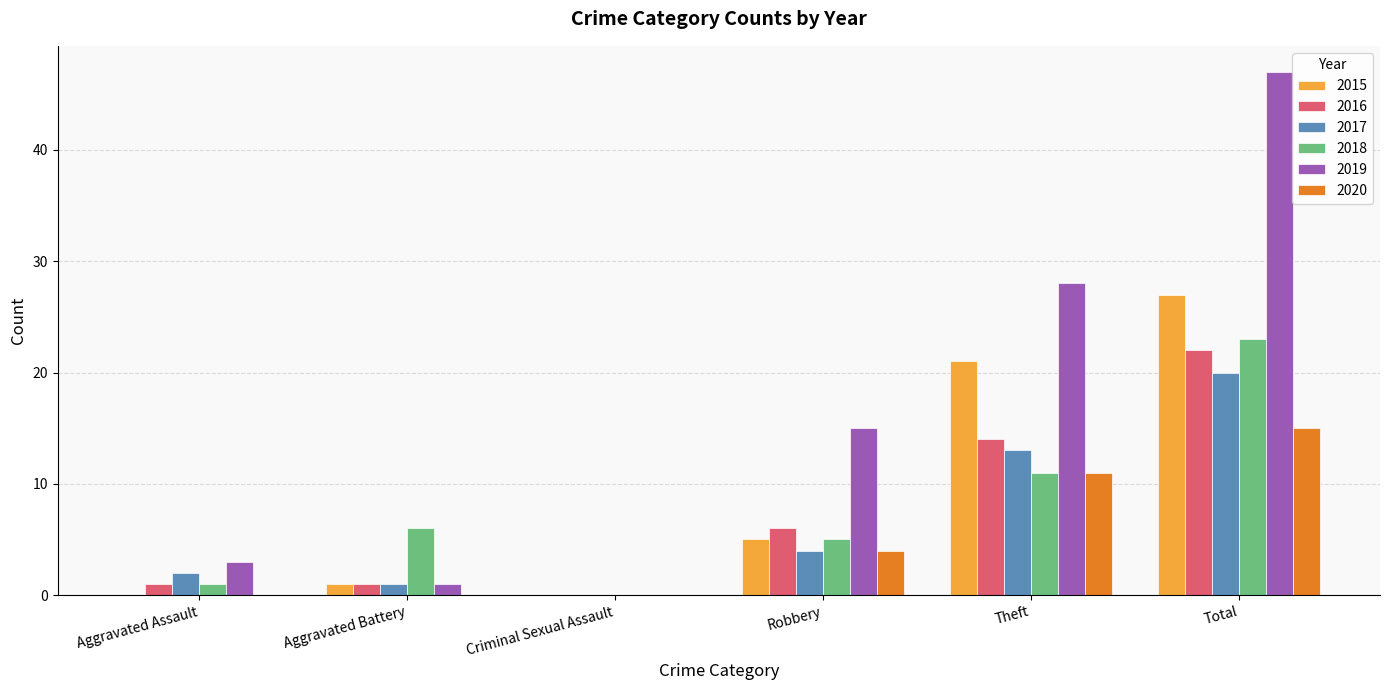

Between Aggravated Battery and Criminal Sexual Assault, which series saw the biggest shift?

2018